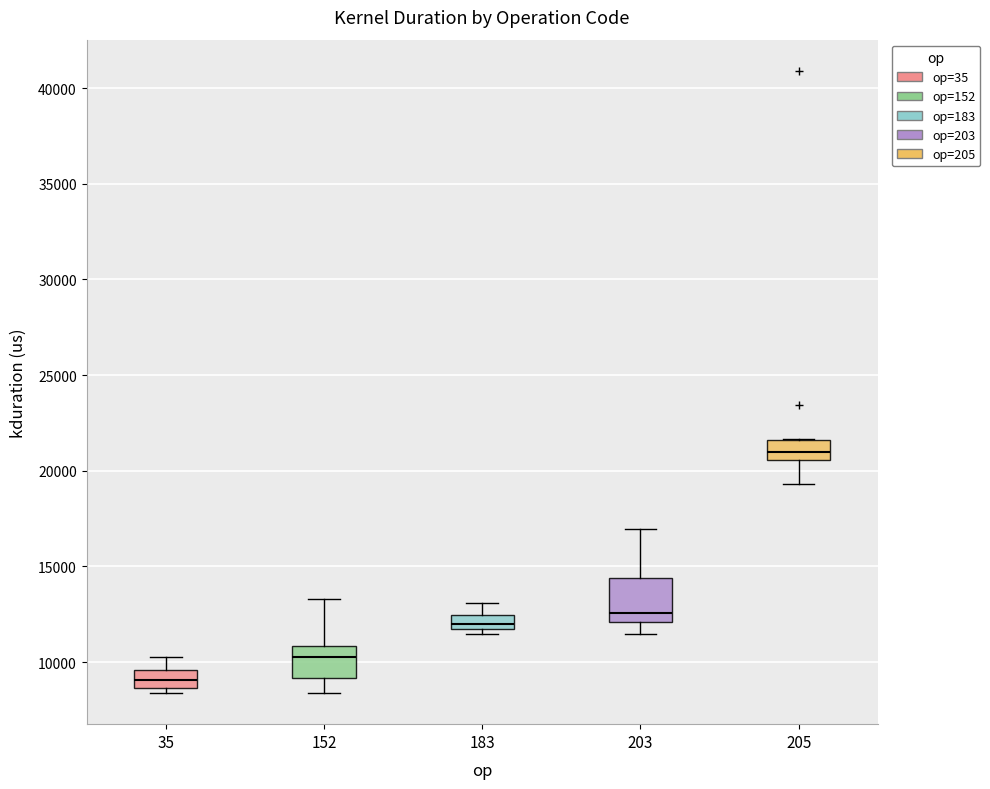

Which box's median line is the highest?

205